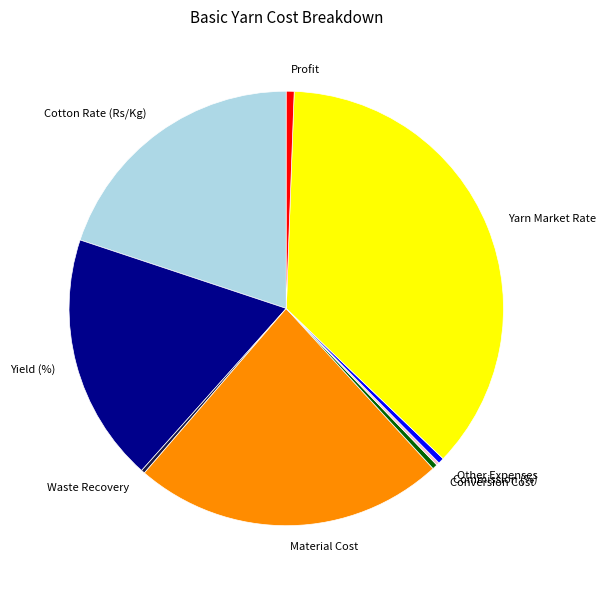

Is it true that Conversion Cost is 12% of the pie?

False